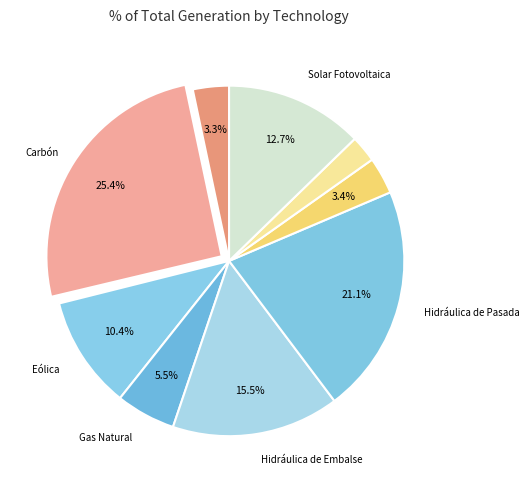

Is there a majority slice in this chart?

No